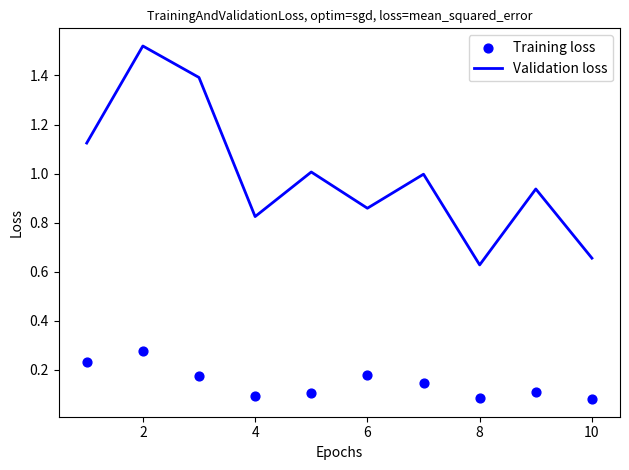

At how many categories does at least one series exceed 0?

10